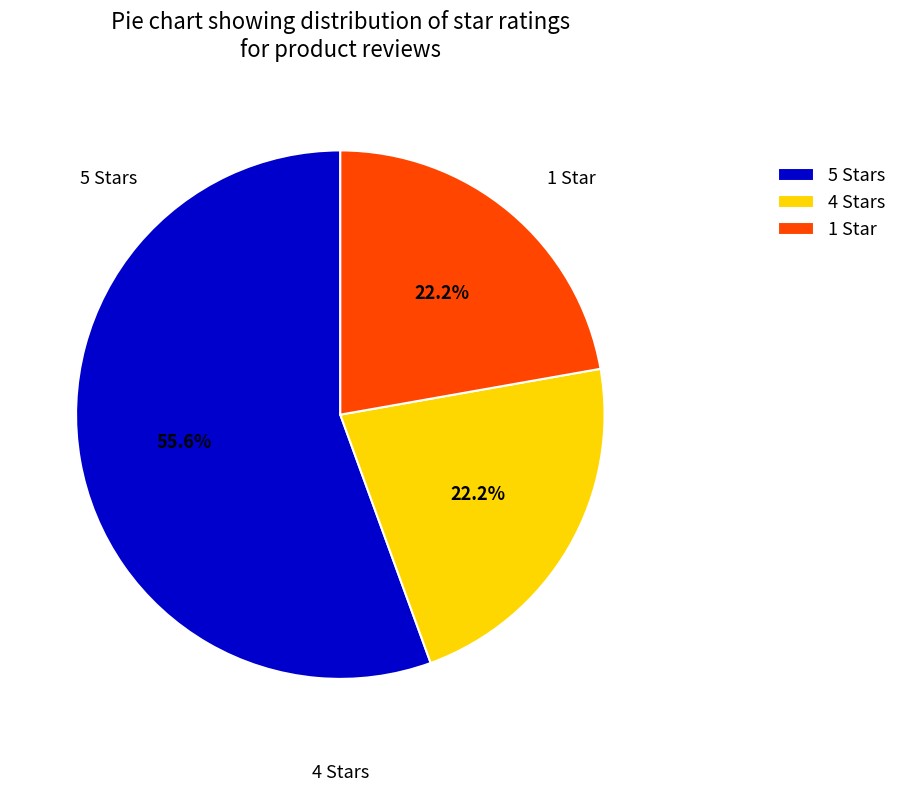

What is the total percentage of 5 Stars and 1 Star?

77.8%